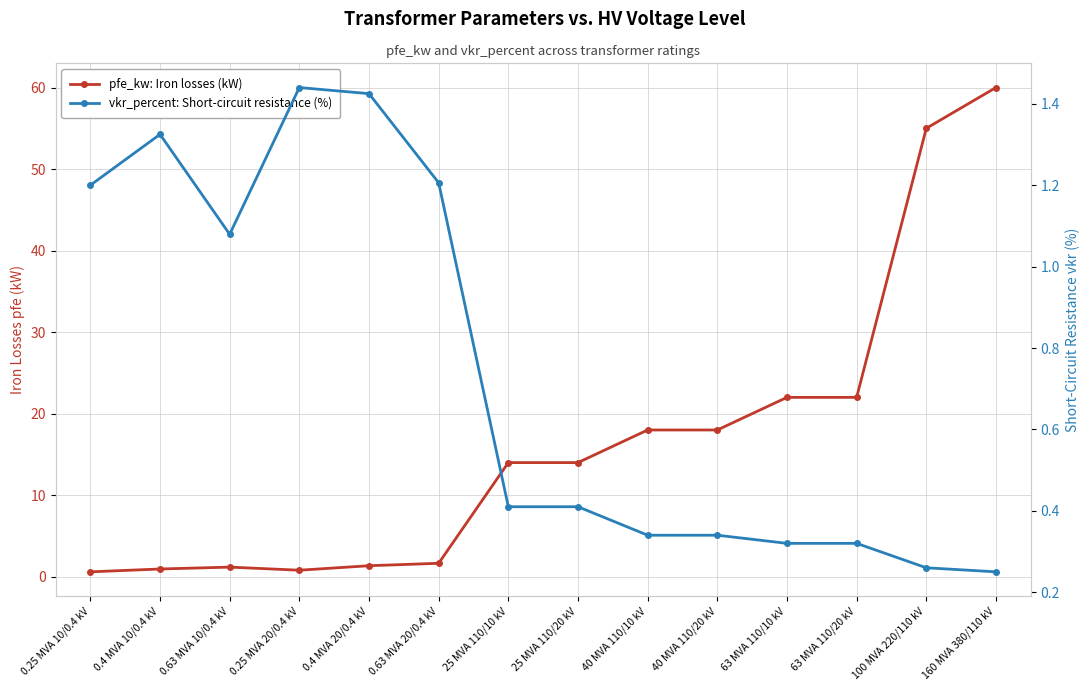

What is the spread (max minus min) of values at 0.25 MVA 20/0.4 kV?

0.6